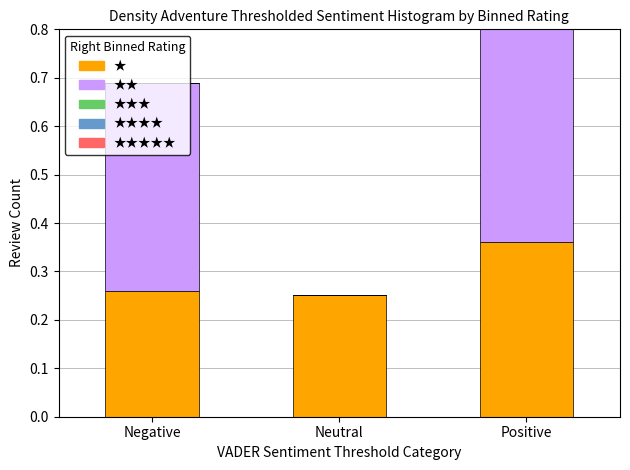

What is the sum of the ★ values at Neutral and Positive?

0.6